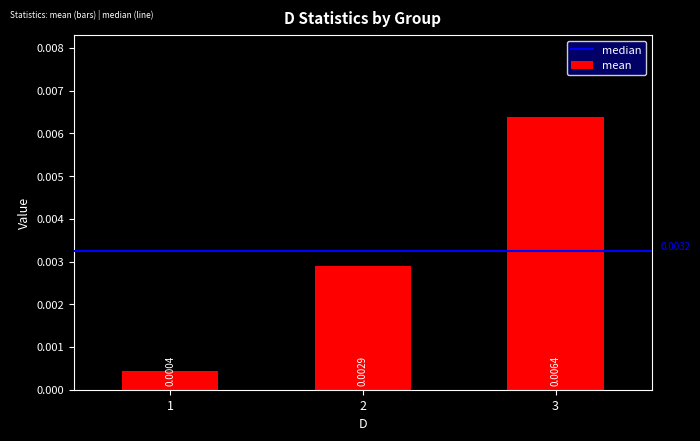

How many data points does each series have?

3